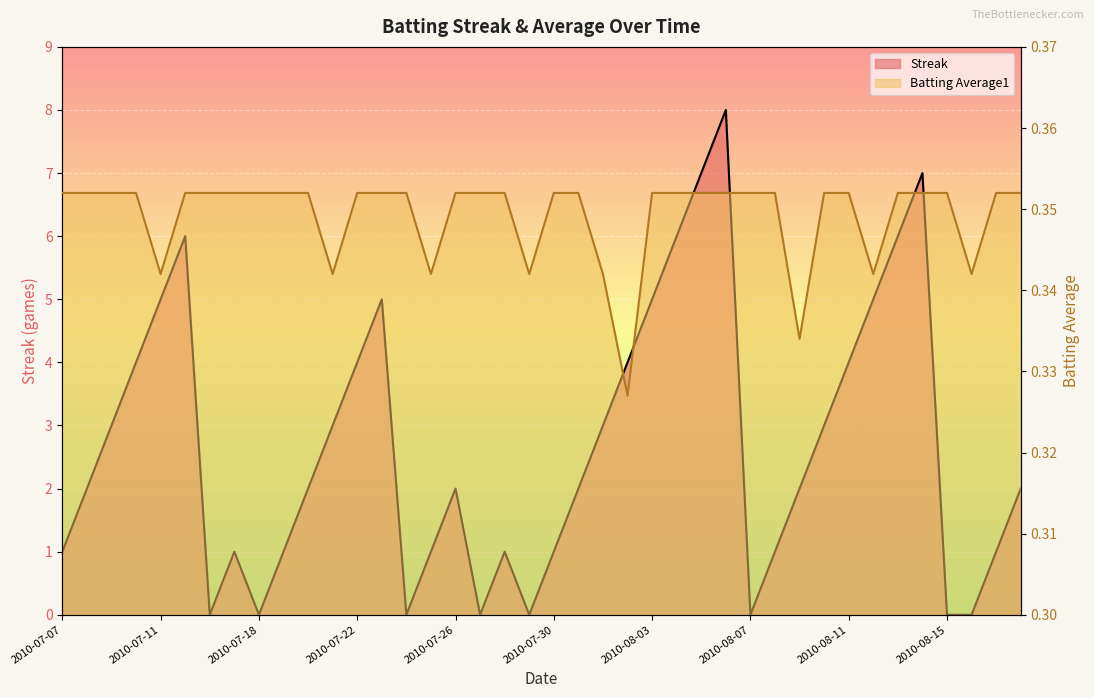

How many series are shown in this chart?

2